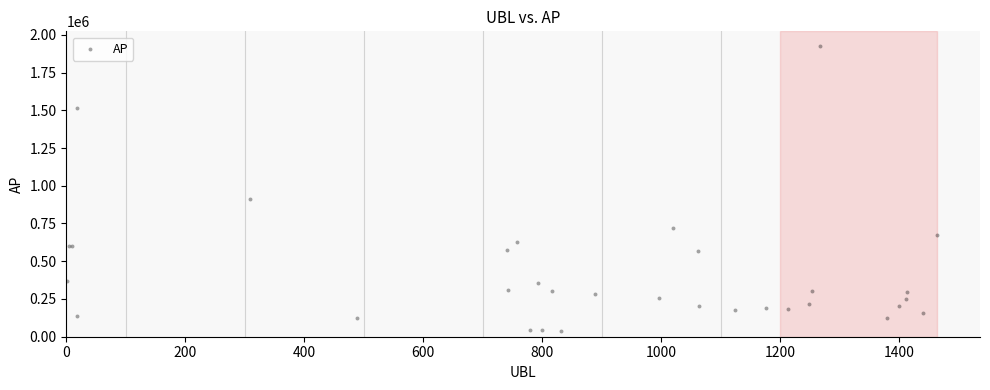

What Y value in the scatter plot is closest to 983092?

912602